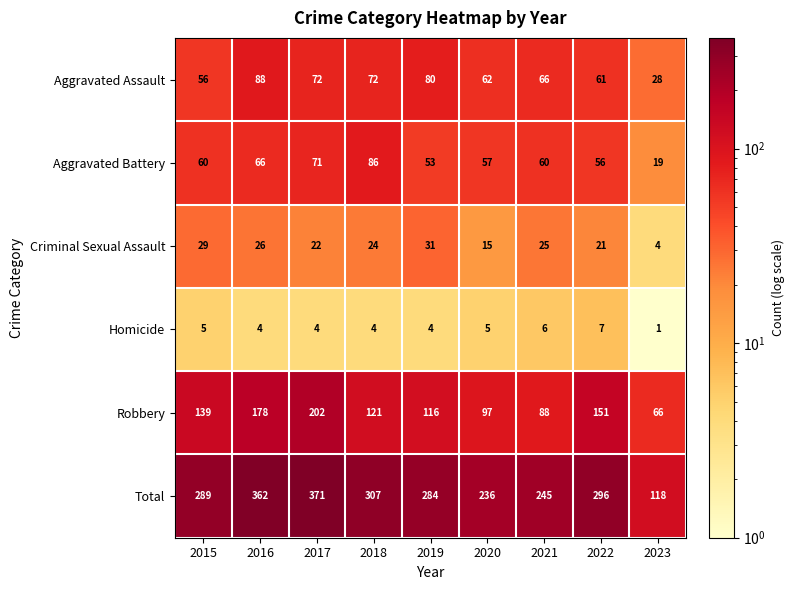

How many series are shown in this chart?

6